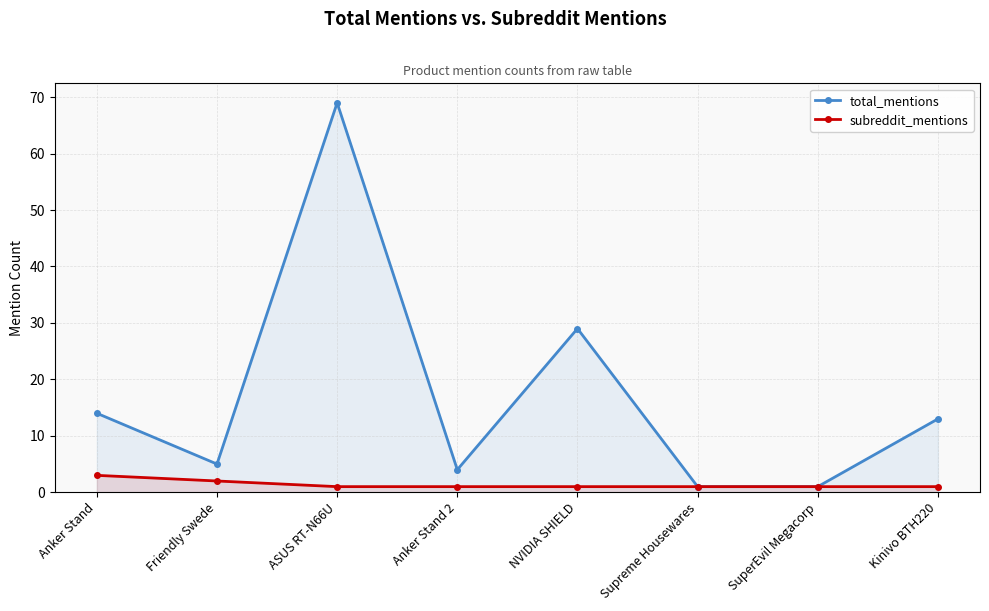

In total_mentions, how many points are lower than both neighbors (excluding endpoints)?

2